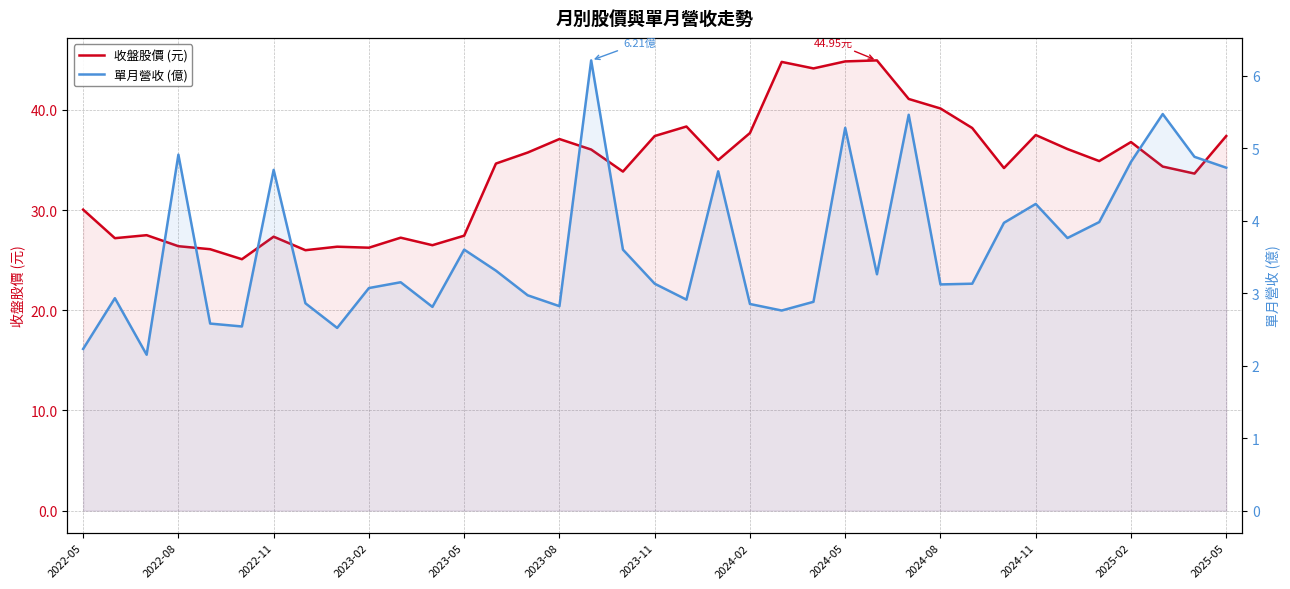

The value of 收盤股價 (元) at 2022-08 is 36.2. True or false?

False